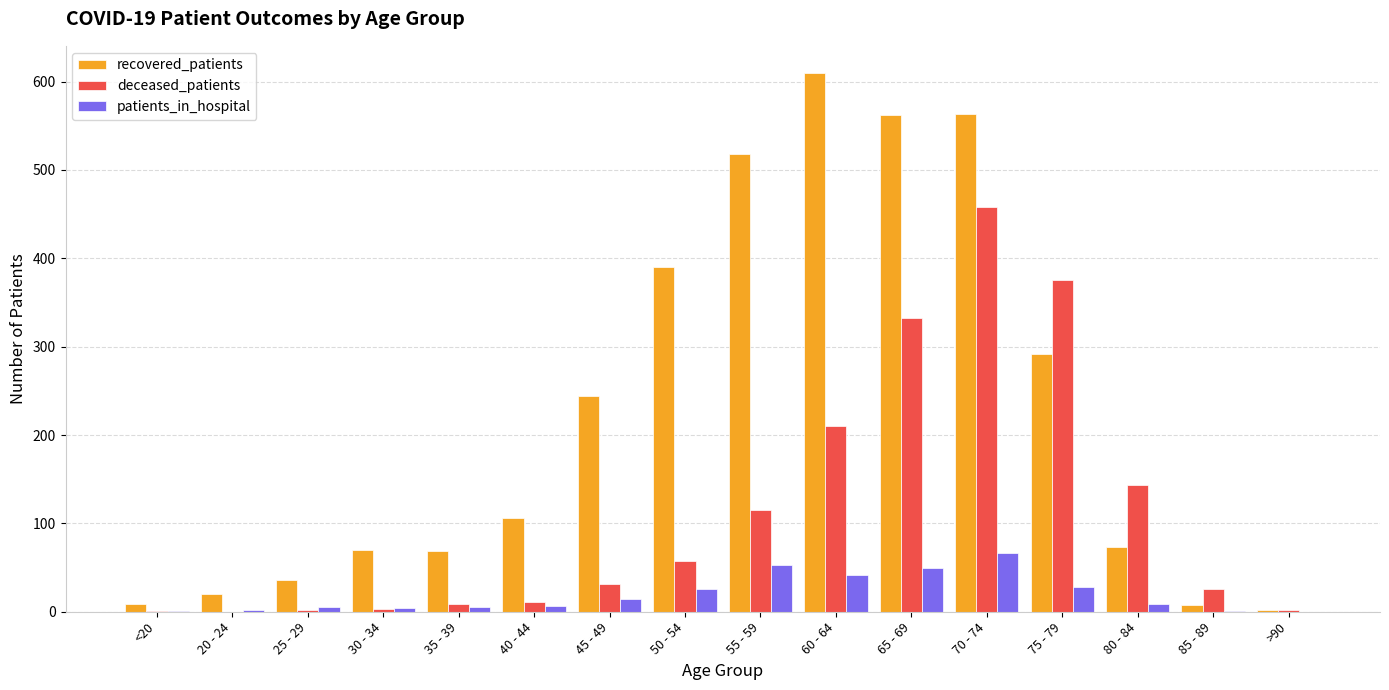

Which category has the highest value across all series?

60 - 64